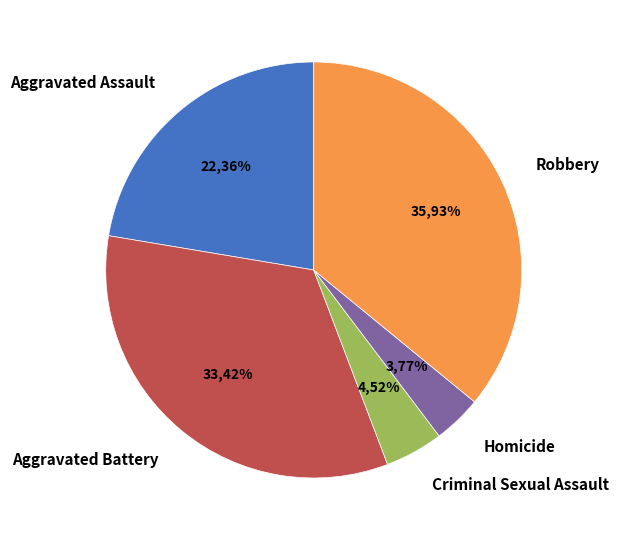

The Criminal Sexual Assault slice represents 13% of the pie. True or false?

False